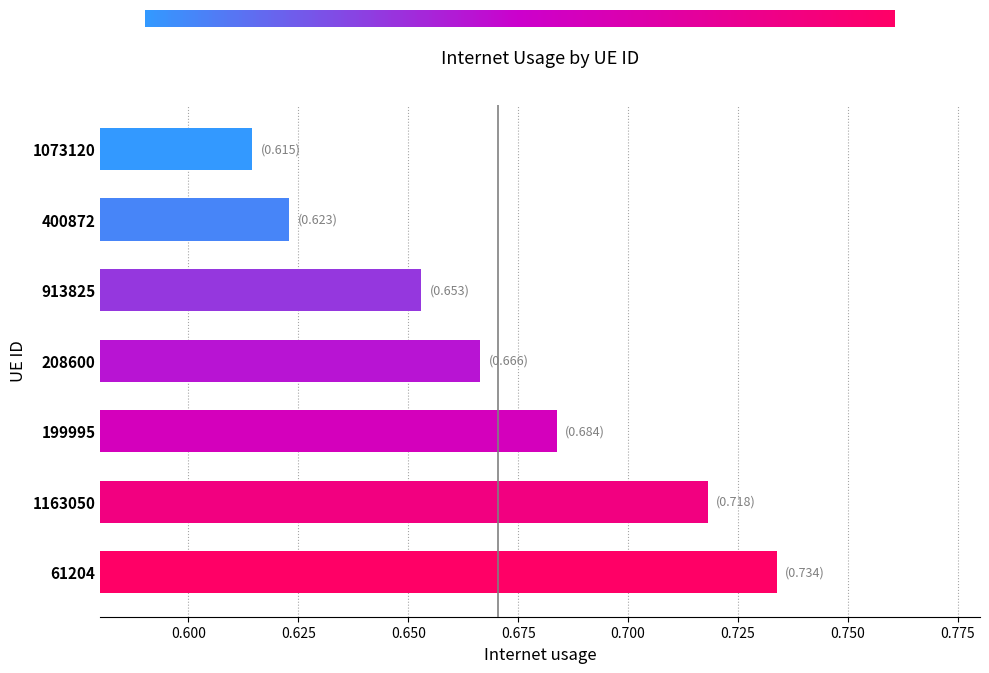

Which has a higher value, 913825 or 1163050?

1163050